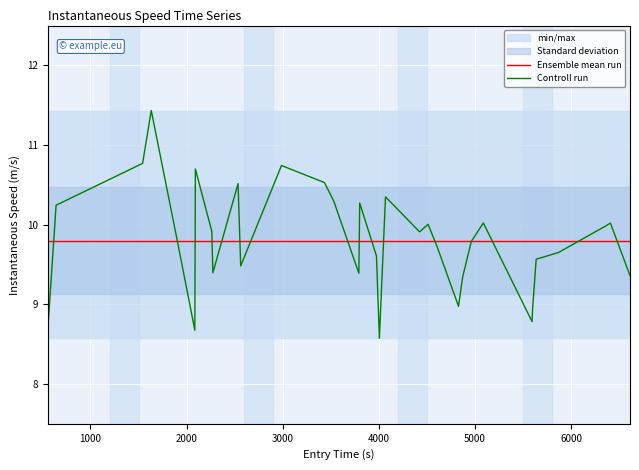

What is the lowest value of the Controll run series?

8.6